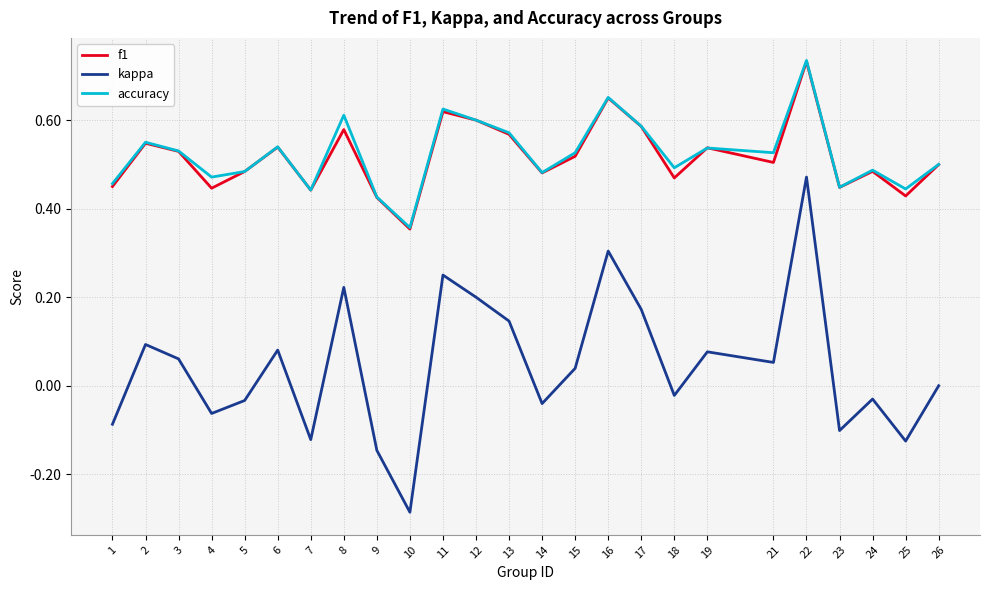

Which label corresponds to the largest value in the chart?

22